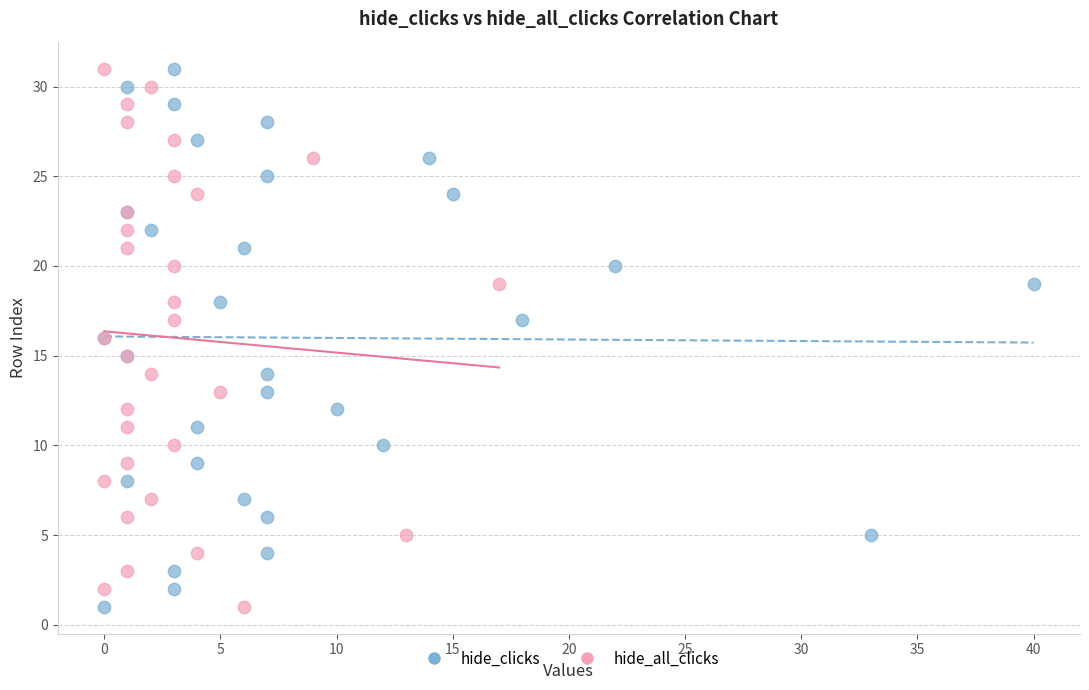

What are all the series names shown in the legend?

hide_clicks, hide_all_clicks